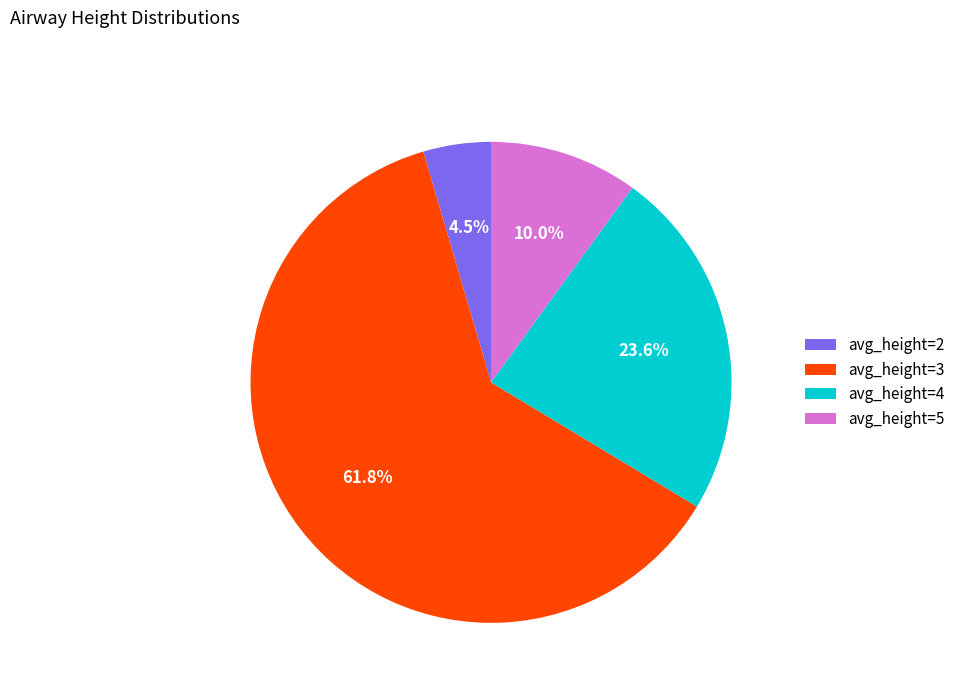

How many segments does this pie chart have?

4